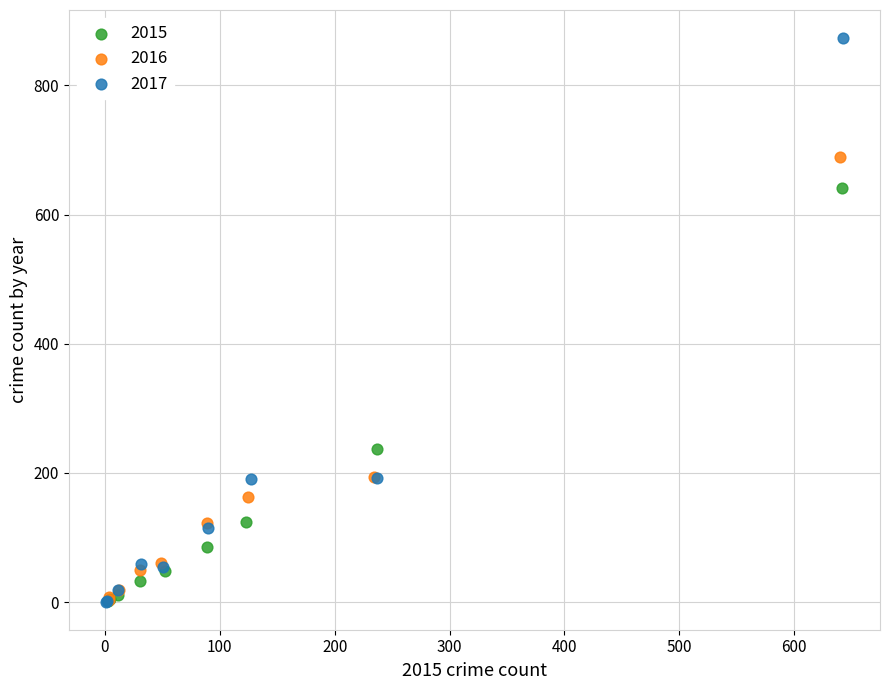

Which series contains the highest Y value?

2017